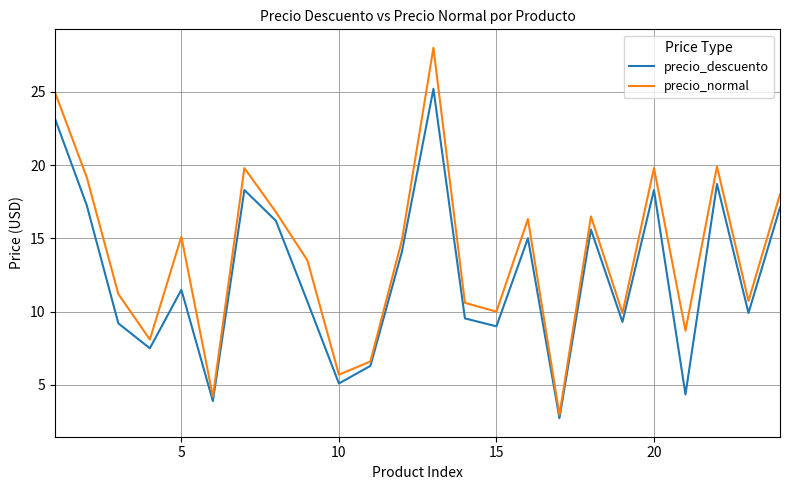

What is the difference between the maximum and minimum values in the precio_descuento series?

22.5